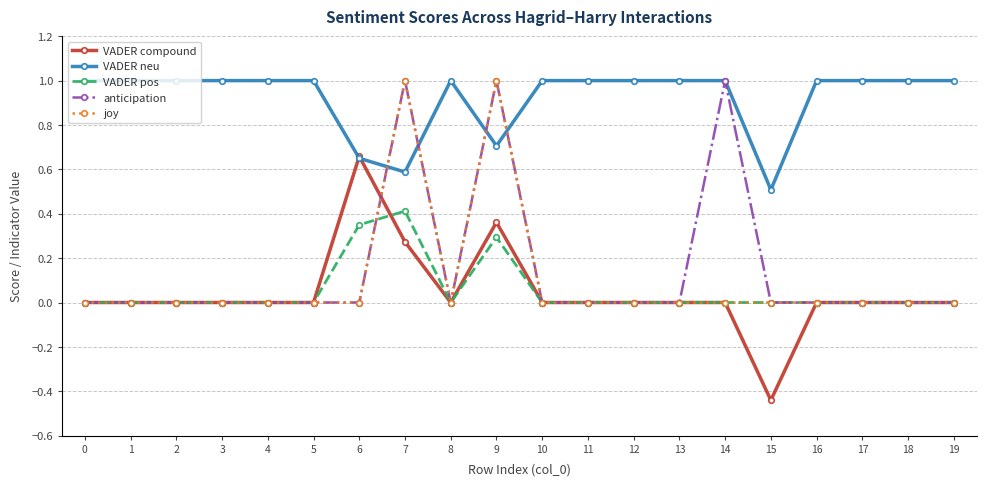

Is the value of VADER pos at 8 greater than the value of VADER neu at 19?

No